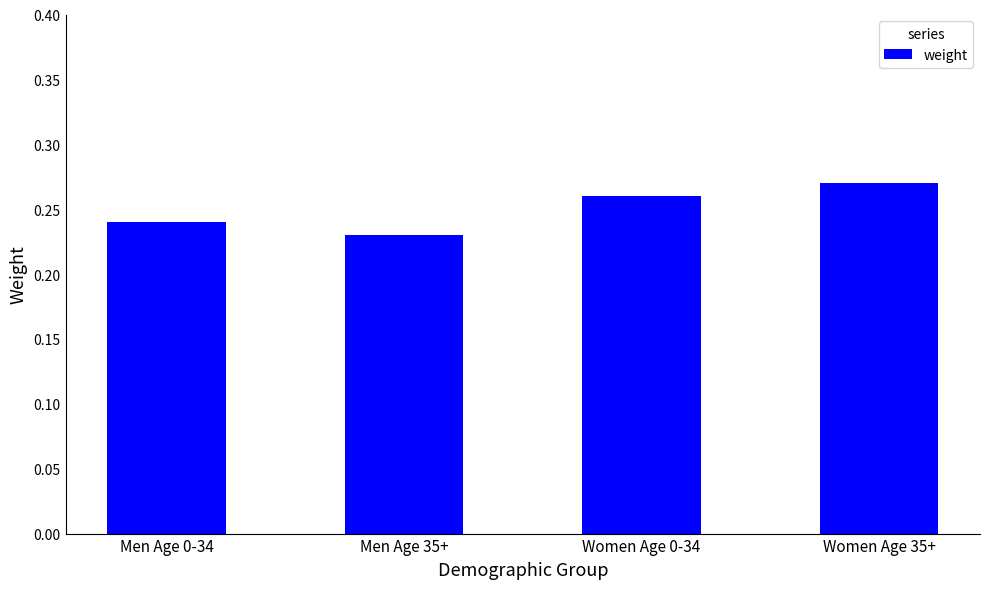

Are the bars horizontal?

No